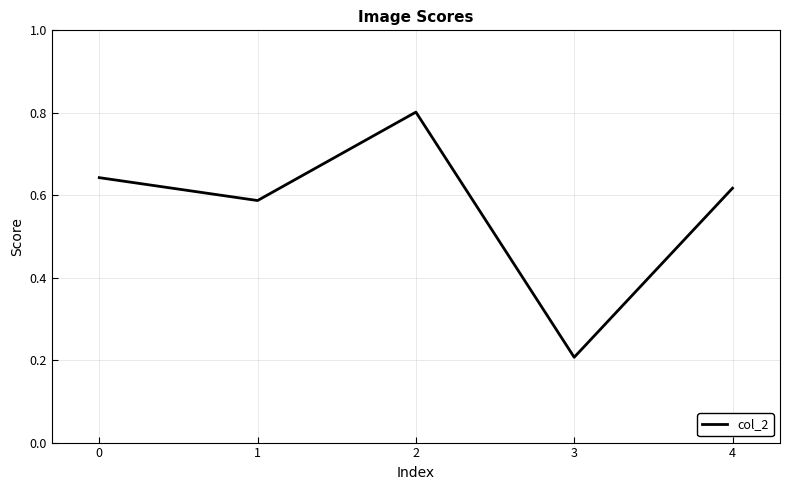

True or false: there are more than 1 points higher than both neighbors.

False